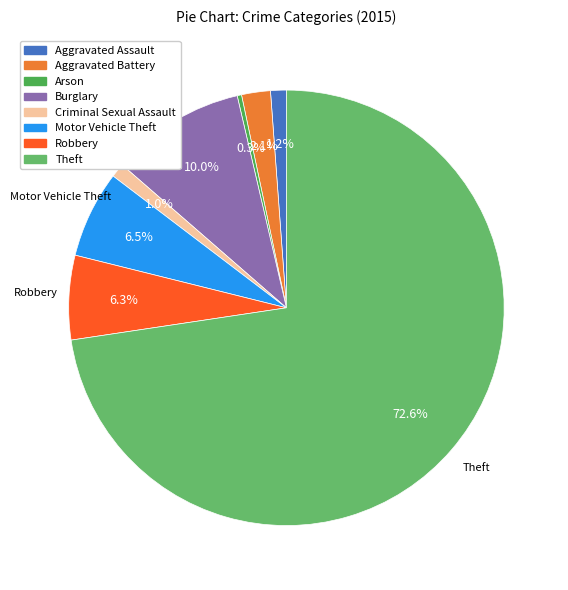

How many segments does this pie chart have?

8